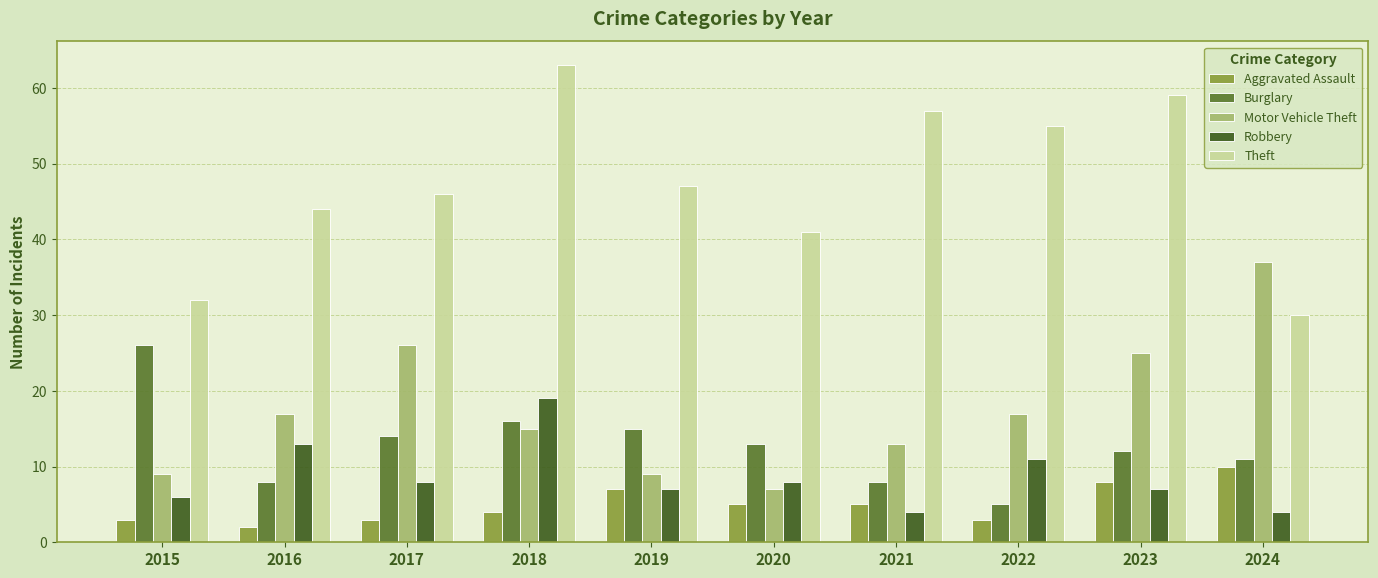

Reading right to left, extract all data points from this chart.

Aggravated Assault: 2024=10	2023=8	2022=3	2021=5	2020=5	2019=7	2018=4	2017=3	2016=2	2015=3
Burglary: 2024=11	2023=12	2022=5	2021=8	2020=13	2019=15	2018=16	2017=14	2016=8	2015=26
Motor Vehicle Theft: 2024=37	2023=25	2022=17	2021=13	2020=7	2019=9	2018=15	2017=26	2016=17	2015=9
Robbery: 2024=4	2023=7	2022=11	2021=4	2020=8	2019=7	2018=19	2017=8	2016=13	2015=6
Theft: 2024=30	2023=59	2022=55	2021=57	2020=41	2019=47	2018=63	2017=46	2016=44	2015=32